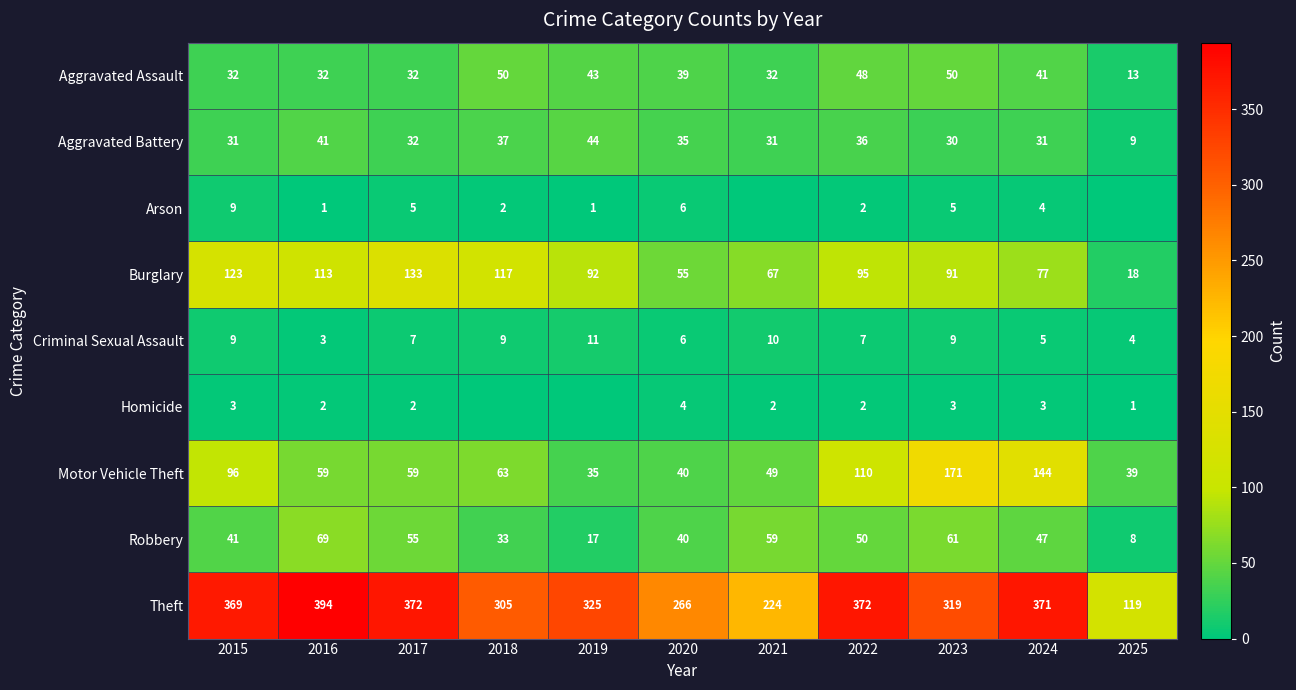

At which label is Aggravated Battery closest to 26?

2023